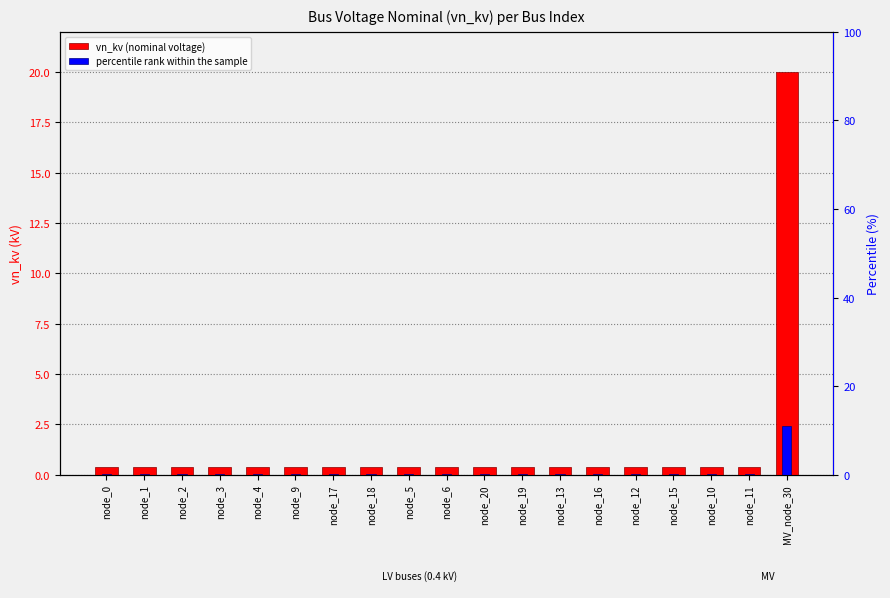

Count the number of data series in this chart.

2